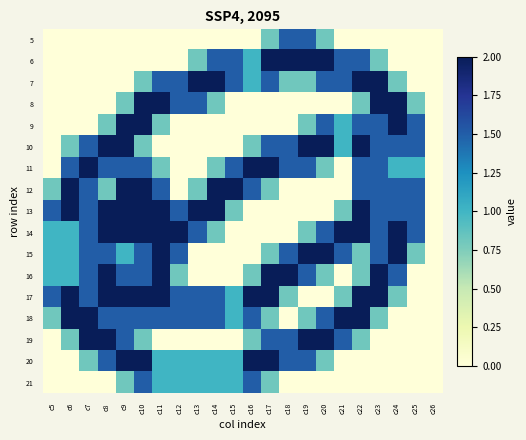

Reading left to right, list all the values displayed in this chart.

5: c5=0.0	c6=0.0	c7=0.0	c8=0.0	c9=0.0	c10=0.0	c11=0.0	c12=0.0	c13=0.0	c14=0.0	c15=0.0	c16=0.0	c17=0.8	c18=1.5	c19=1.5	c20=0.8	c21=0.0	c22=0.0	c23=0.0	c24=0.0	c25=0.0	c26=0.0
6: c5=0.0	c6=0.0	c7=0.0	c8=0.0	c9=0.0	c10=0.0	c11=0.0	c12=0.0	c13=0.8	c14=1.5	c15=1.5	c16=1.0	c17=2.0	c18=2.0	c19=2.0	c20=2.0	c21=1.5	c22=1.5	c23=0.8	c24=0.0	c25=0.0	c26=0.0
7: c5=0.0	c6=0.0	c7=0.0	c8=0.0	c9=0.0	c10=0.8	c11=1.5	c12=1.5	c13=2.0	c14=2.0	c15=1.5	c16=1.0	c17=1.5	c18=0.8	c19=0.8	c20=1.5	c21=1.5	c22=2.0	c23=2.0	c24=0.8	c25=0.0	c26=0.0
8: c5=0.0	c6=0.0	c7=0.0	c8=0.0	c9=0.8	c10=2.0	c11=2.0	c12=1.5	c13=1.5	c14=0.8	c15=0.0	c16=0.0	c17=0.0	c18=0.0	c19=0.0	c20=0.0	c21=0.0	c22=0.8	c23=2.0	c24=2.0	c25=0.8	c26=0.0
9: c5=0.0	c6=0.0	c7=0.0	c8=0.8	c9=2.0	c10=2.0	c11=0.8	c12=0.0	c13=0.0	c14=0.0	c15=0.0	c16=0.0	c17=0.0	c18=0.0	c19=0.8	c20=1.5	c21=1.0	c22=1.5	c23=1.5	c24=2.0	c25=1.5	c26=0.0
10: c5=0.0	c6=0.8	c7=1.5	c8=2.0	c9=2.0	c10=0.8	c11=0.0	c12=0.0	c13=0.0	c14=0.0	c15=0.0	c16=0.8	c17=1.5	c18=1.5	c19=2.0	c20=2.0	c21=1.0	c22=2.0	c23=1.5	c24=1.5	c25=1.5	c26=0.0
11: c5=0.0	c6=1.5	c7=2.0	c8=1.5	c9=1.5	c10=1.5	c11=0.8	c12=0.0	c13=0.0	c14=0.8	c15=1.5	c16=2.0	c17=2.0	c18=1.5	c19=1.5	c20=0.8	c21=0.0	c22=1.5	c23=1.5	c24=1.0	c25=1.0	c26=0.0
12: c5=0.8	c6=2.0	c7=1.5	c8=0.8	c9=2.0	c10=2.0	c11=1.5	c12=0.0	c13=0.8	c14=2.0	c15=2.0	c16=1.5	c17=0.8	c18=0.0	c19=0.0	c20=0.0	c21=0.0	c22=1.5	c23=1.5	c24=1.5	c25=1.5	c26=0.0
13: c5=1.5	c6=2.0	c7=1.5	c8=2.0	c9=2.0	c10=2.0	c11=2.0	c12=1.5	c13=2.0	c14=2.0	c15=0.8	c16=0.0	c17=0.0	c18=0.0	c19=0.0	c20=0.0	c21=0.8	c22=2.0	c23=1.5	c24=1.5	c25=1.5	c26=0.0
14: c5=1.0	c6=1.0	c7=1.5	c8=2.0	c9=2.0	c10=2.0	c11=2.0	c12=2.0	c13=1.5	c14=0.8	c15=0.0	c16=0.0	c17=0.0	c18=0.0	c19=0.8	c20=1.5	c21=2.0	c22=2.0	c23=1.5	c24=2.0	c25=1.5	c26=0.0
15: c5=1.0	c6=1.0	c7=1.5	c8=1.5	c9=1.0	c10=1.5	c11=2.0	c12=1.5	c13=0.0	c14=0.0	c15=0.0	c16=0.0	c17=0.8	c18=1.5	c19=2.0	c20=2.0	c21=1.5	c22=0.8	c23=1.5	c24=2.0	c25=0.8	c26=0.0
16: c5=1.0	c6=1.0	c7=1.5	c8=2.0	c9=1.5	c10=1.5	c11=2.0	c12=0.8	c13=0.0	c14=0.0	c15=0.0	c16=0.8	c17=2.0	c18=2.0	c19=1.5	c20=0.8	c21=0.0	c22=0.8	c23=2.0	c24=1.5	c25=0.0	c26=0.0
17: c5=1.5	c6=2.0	c7=1.5	c8=2.0	c9=2.0	c10=2.0	c11=2.0	c12=1.5	c13=1.5	c14=1.5	c15=1.0	c16=2.0	c17=2.0	c18=0.8	c19=0.0	c20=0.0	c21=0.8	c22=2.0	c23=2.0	c24=0.8	c25=0.0	c26=0.0
18: c5=0.8	c6=2.0	c7=2.0	c8=1.5	c9=1.5	c10=1.5	c11=1.5	c12=1.5	c13=1.5	c14=1.5	c15=1.0	c16=1.5	c17=0.8	c18=0.0	c19=0.8	c20=1.5	c21=2.0	c22=2.0	c23=0.8	c24=0.0	c25=0.0	c26=0.0
19: c5=0.0	c6=0.8	c7=2.0	c8=2.0	c9=1.5	c10=0.8	c11=0.0	c12=0.0	c13=0.0	c14=0.0	c15=0.0	c16=0.8	c17=1.5	c18=1.5	c19=2.0	c20=2.0	c21=1.5	c22=0.8	c23=0.0	c24=0.0	c25=0.0	c26=0.0
20: c5=0.0	c6=0.0	c7=0.8	c8=1.5	c9=2.0	c10=2.0	c11=1.0	c12=1.0	c13=1.0	c14=1.0	c15=1.0	c16=2.0	c17=2.0	c18=1.5	c19=1.5	c20=0.8	c21=0.0	c22=0.0	c23=0.0	c24=0.0	c25=0.0	c26=0.0
21: c5=0.0	c6=0.0	c7=0.0	c8=0.0	c9=0.8	c10=1.5	c11=1.0	c12=1.0	c13=1.0	c14=1.0	c15=1.0	c16=1.5	c17=0.8	c18=0.0	c19=0.0	c20=0.0	c21=0.0	c22=0.0	c23=0.0	c24=0.0	c25=0.0	c26=0.0